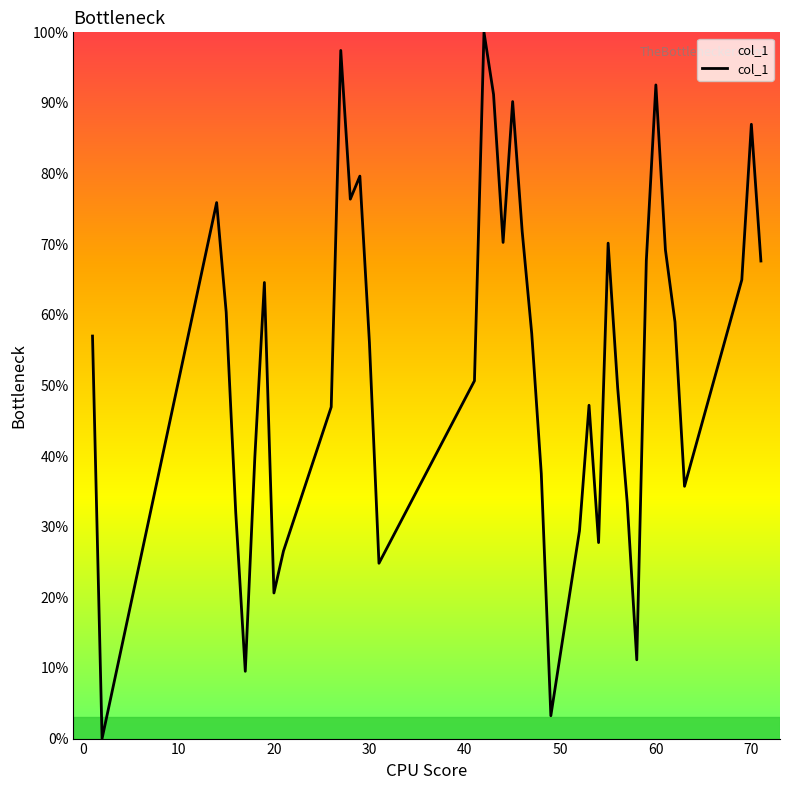

What is the difference between the maximum and minimum values?

100.0